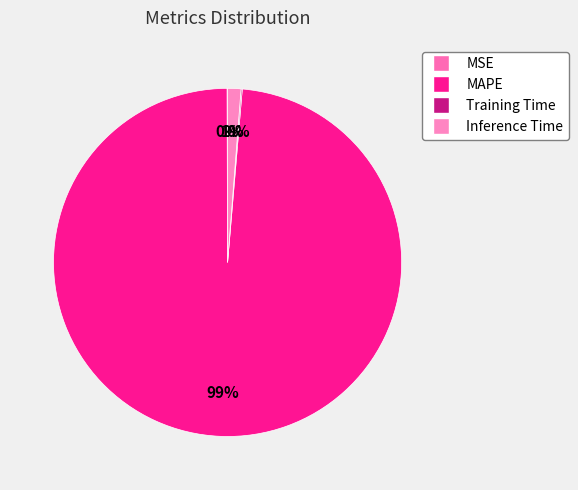

What is the majority slice?

MAPE